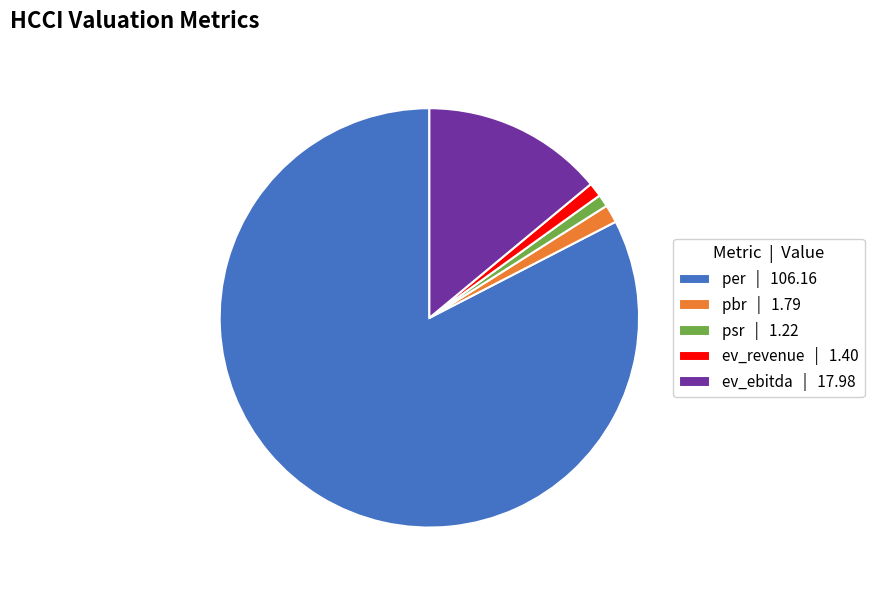

What is the ratio of the value at per to the value at pbr?

59.3